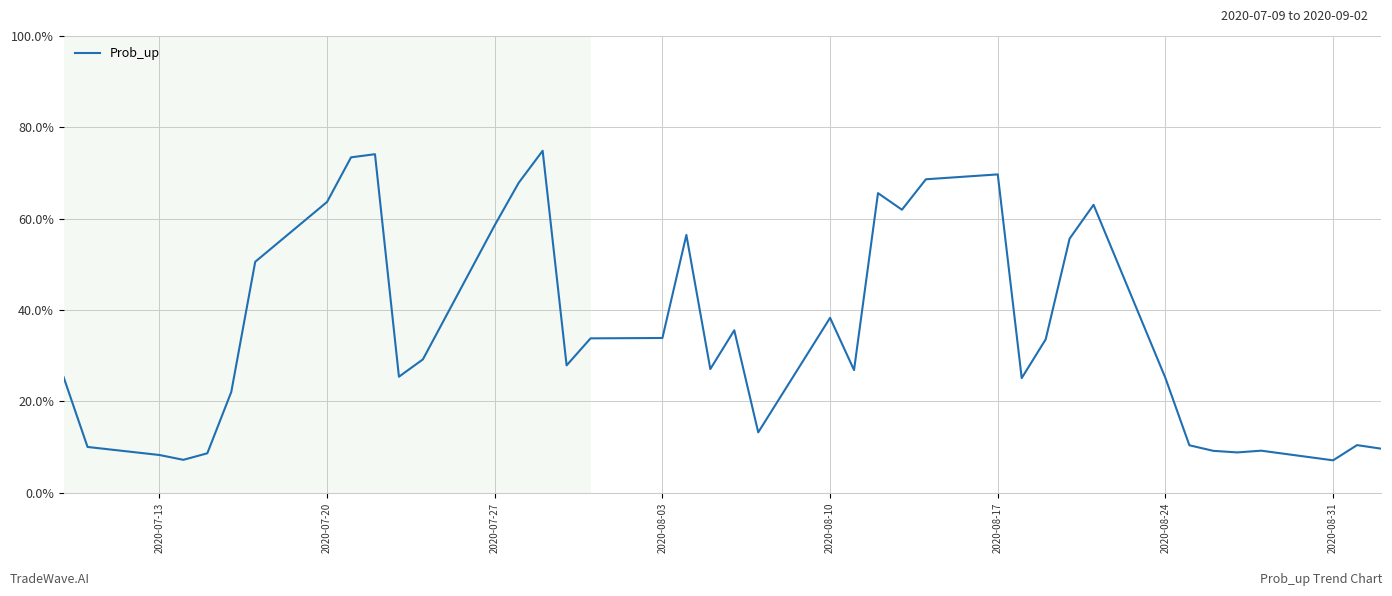

What is the difference between the maximum and minimum values?

67.8